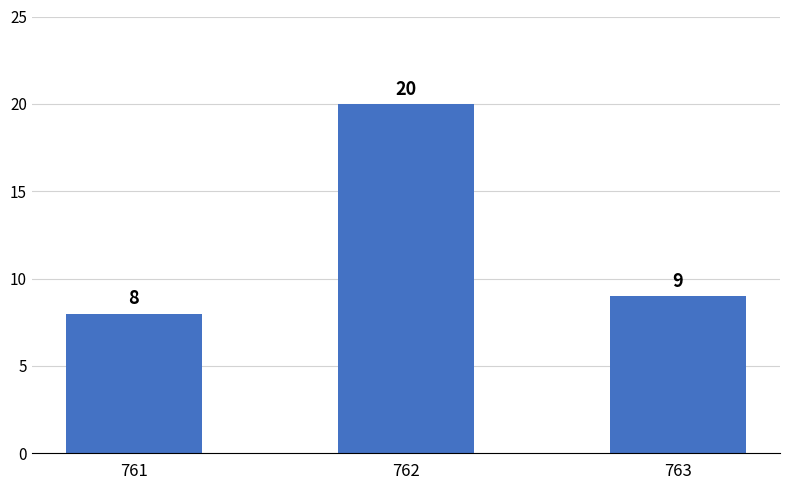

Reading left to right, extract all data points from this chart.

761=8	762=20	763=9